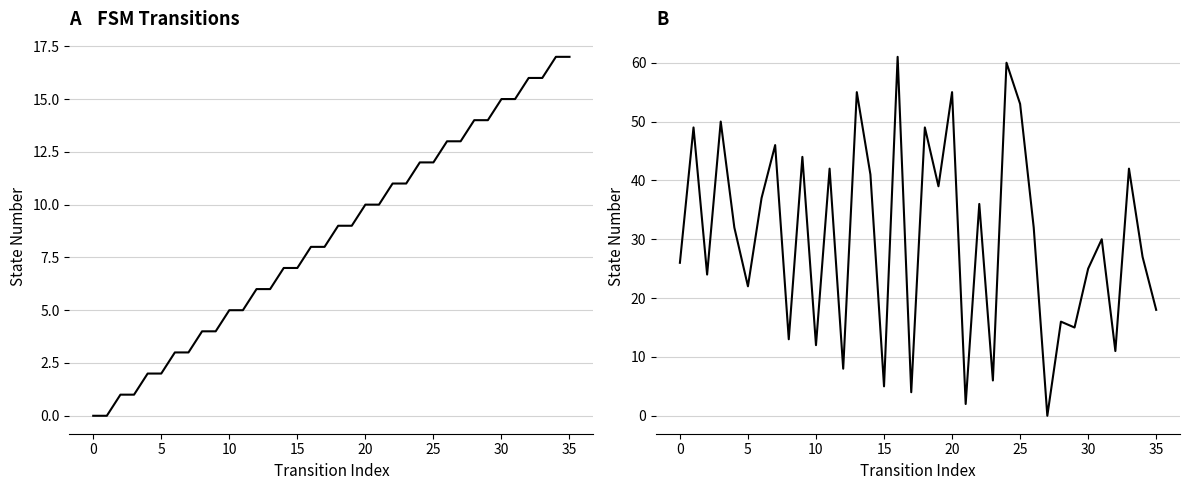

List the series in order of their overall mean, lowest first.

source_state, destination_state